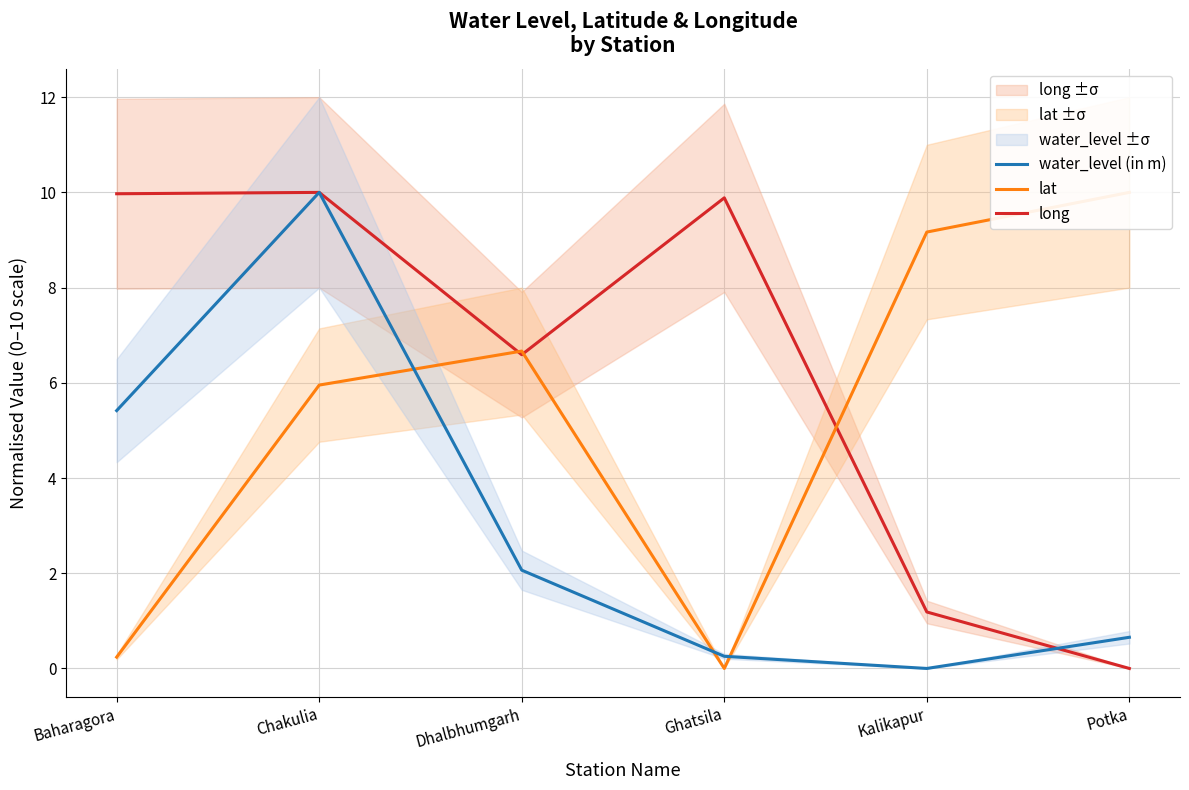

How many values in water_level (in m) are above zero?

5